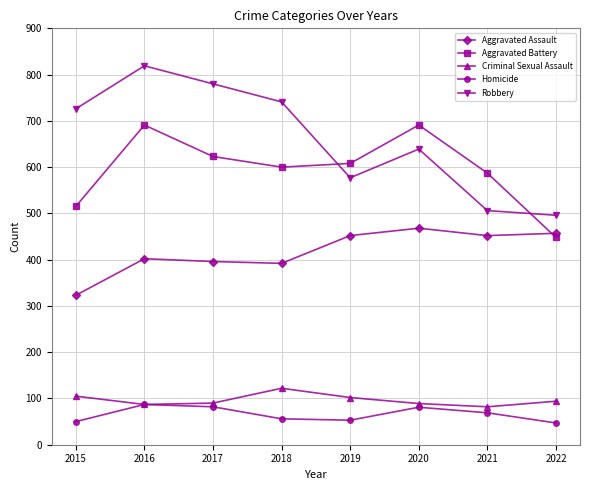

How many data points does each series have?

8